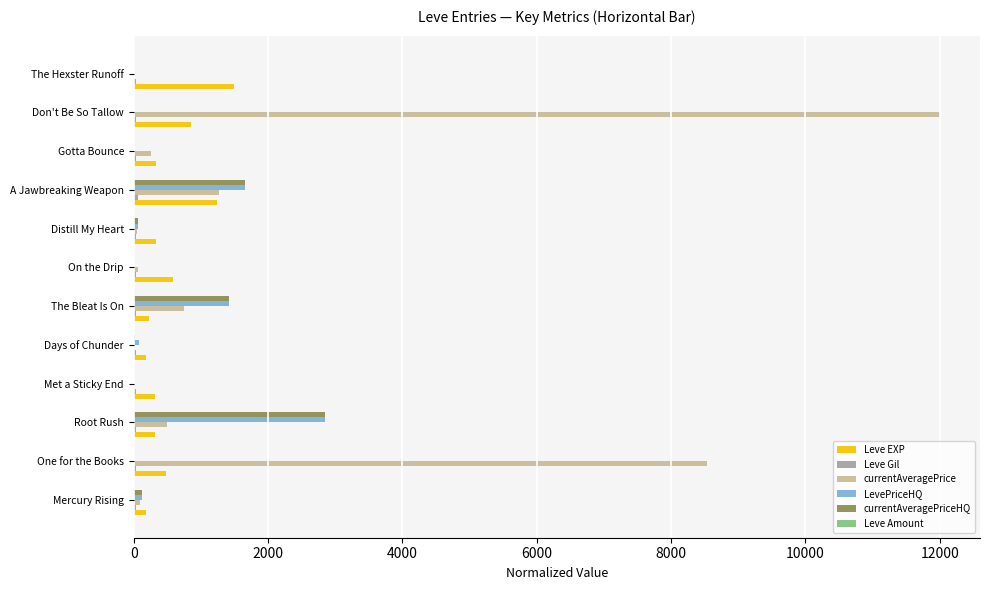

At which category is the sum across all series the highest?

Don't Be So Tallow